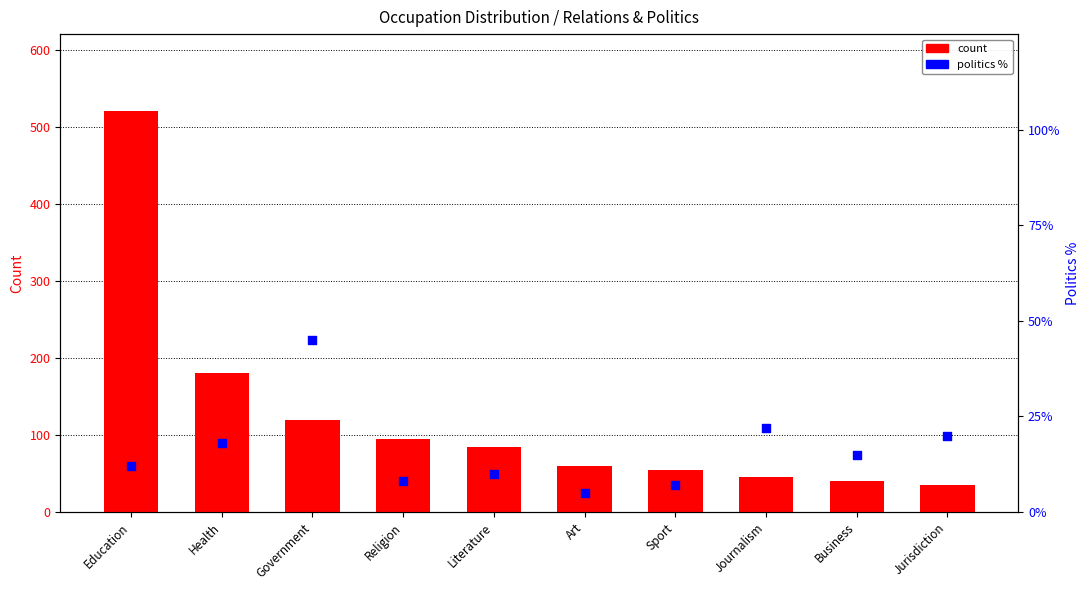

What is the total value across all series at Journalism?

67